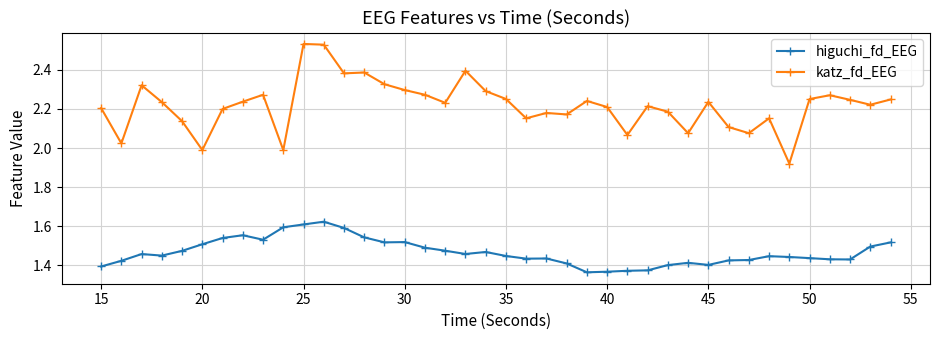

List the series in order of their overall mean, lowest first.

higuchi_fd_EEG, katz_fd_EEG